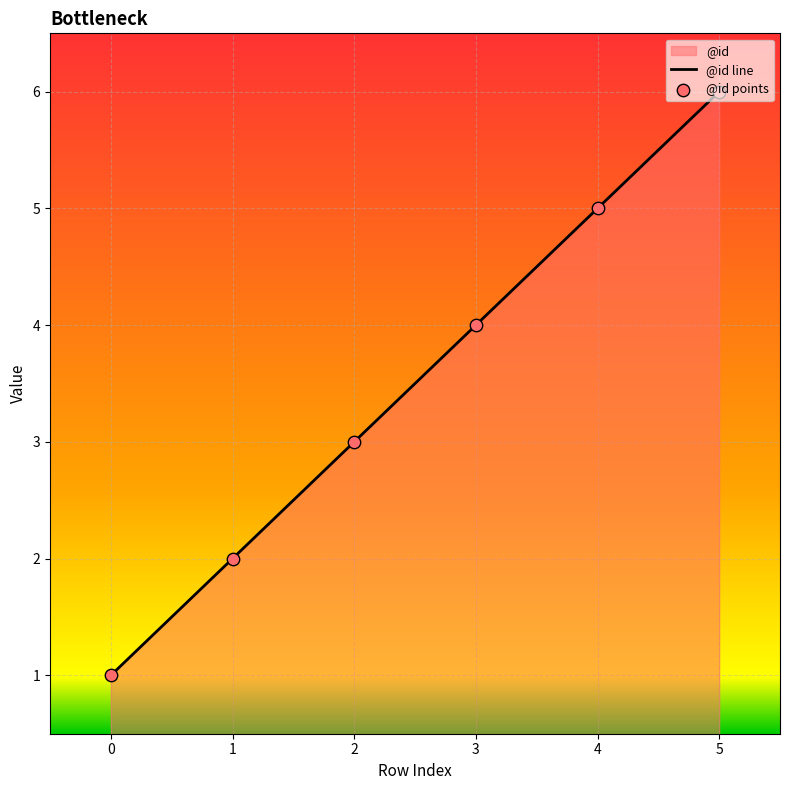

At how many categories does at least one series exceed 1?

5